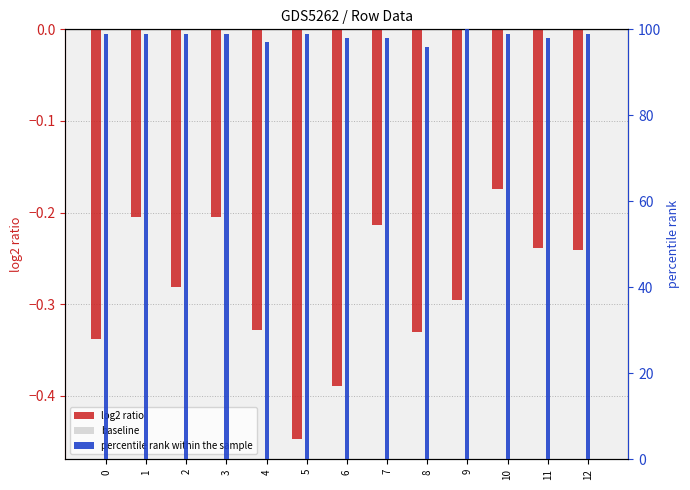

At 7, list the series in order from largest to smallest.

percentile rank within the sample, baseline, log2 ratio